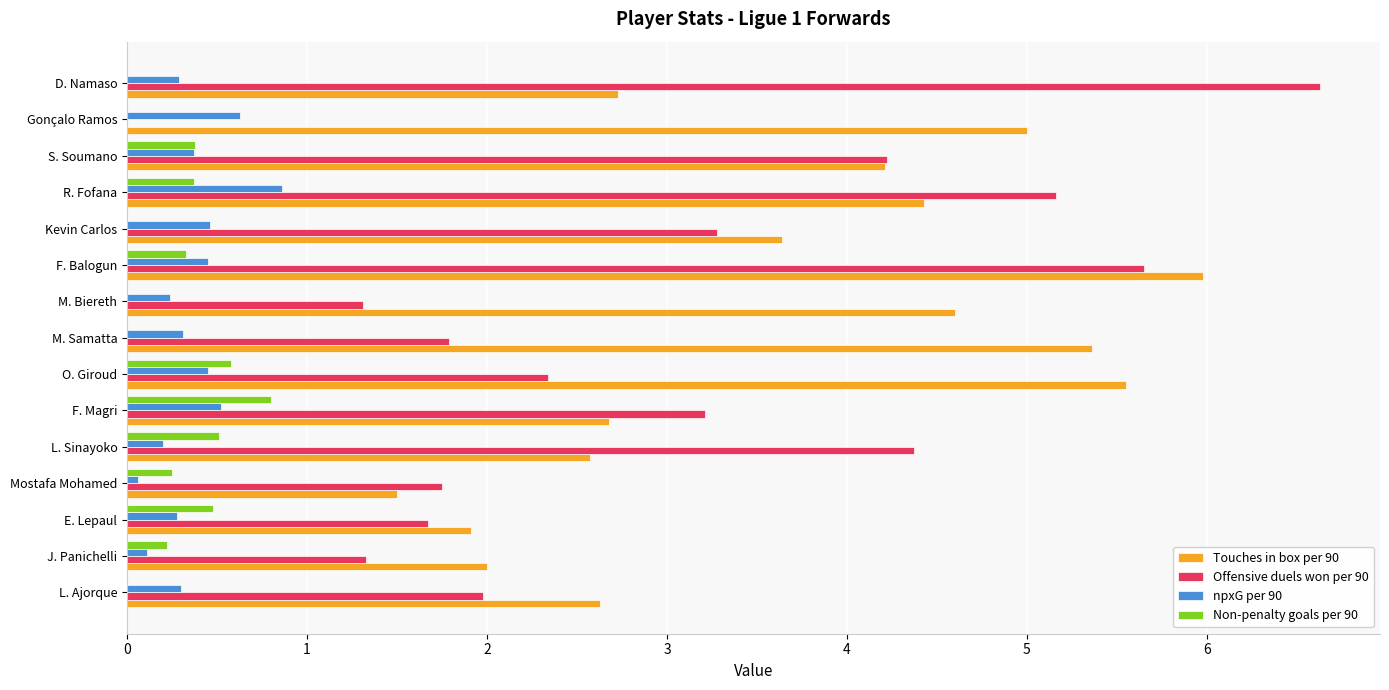

What is the highest value of the Touches in box per 90 series?

6.0